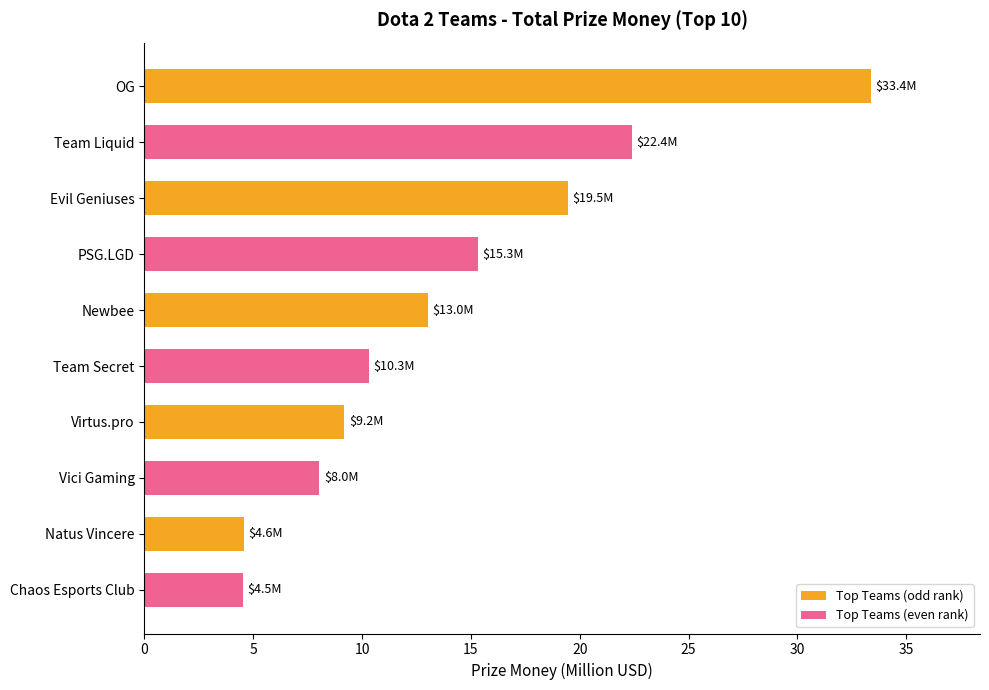

What is the approximate value at Team Secret?

10.3